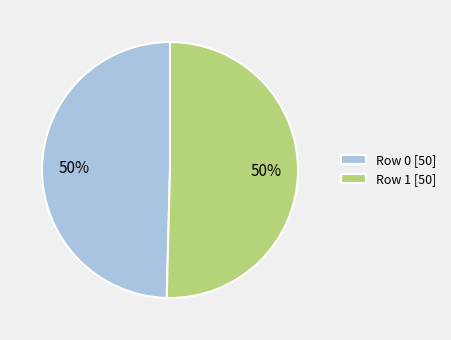

How many slices are in this pie chart?

2